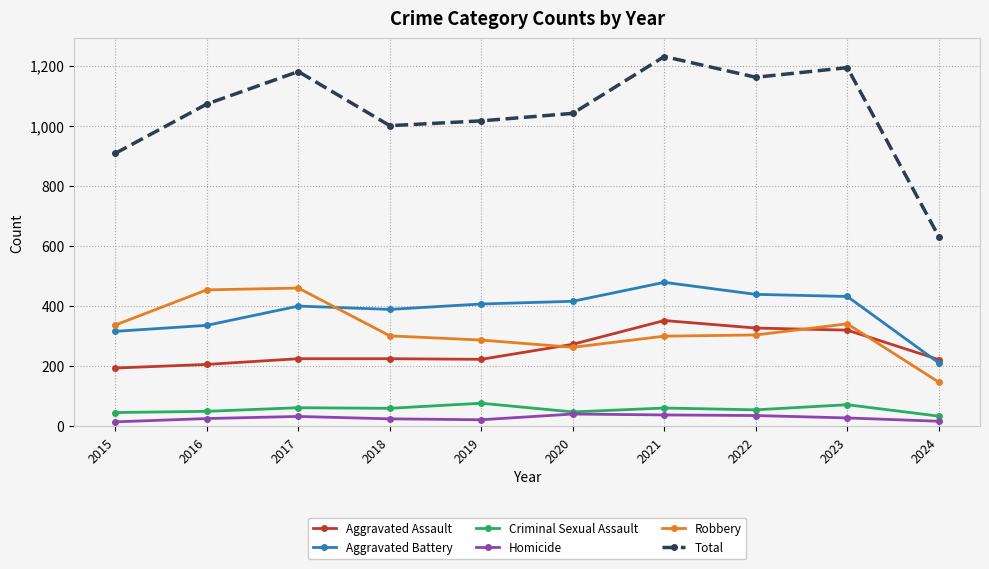

The Robbery series shows 139 at 2015. True or false?

False